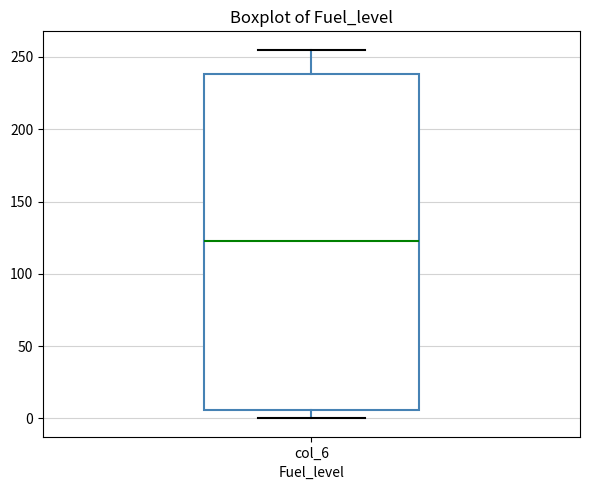

Where does the upper whisker of the box for col_6 end on the y-axis? The values are not printed on the chart, so give them approximately, as read against the axis.

255